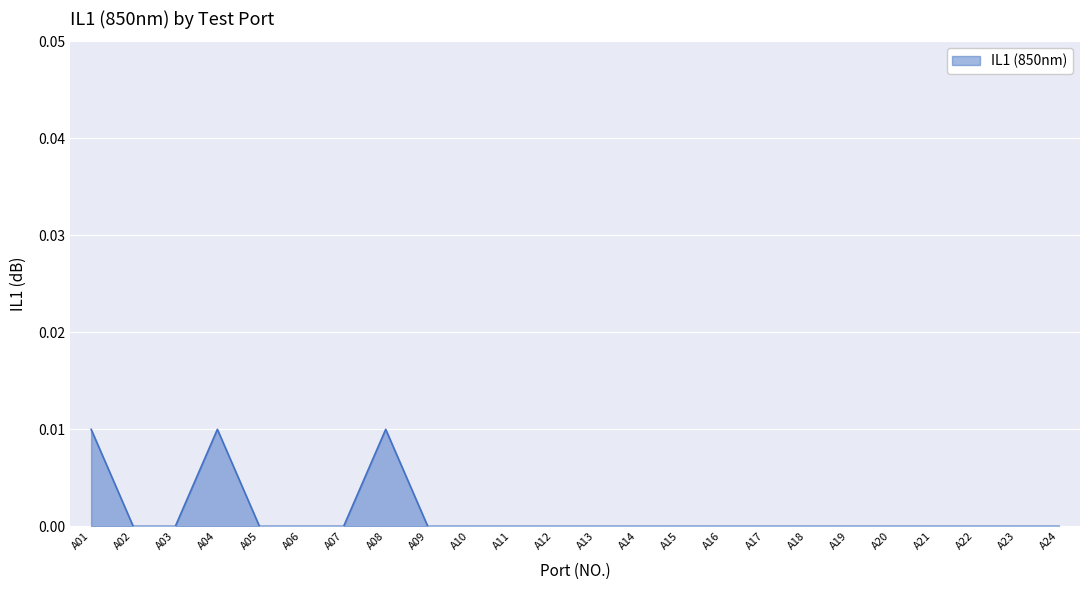

Is it true that the value at A08 is 0.0?

True